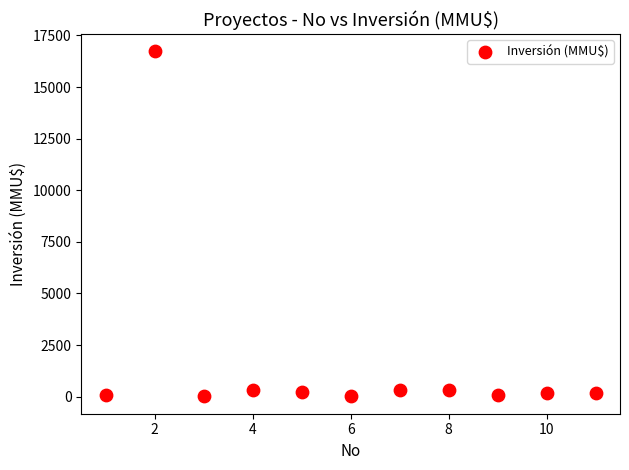

What is the range of X values (max minus min)?

10